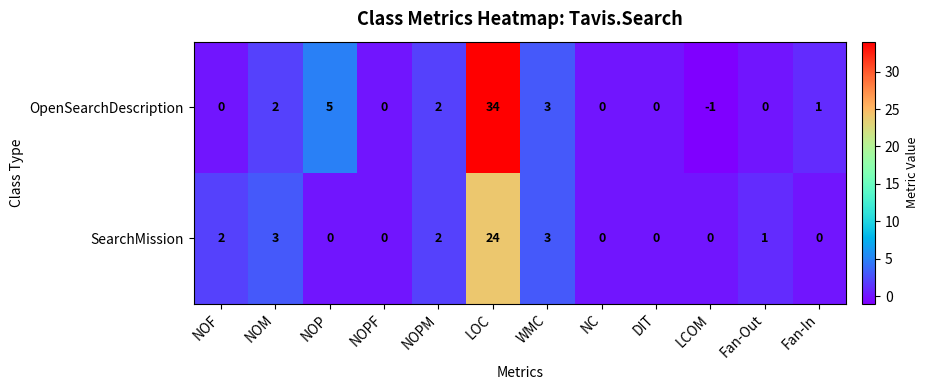

What is the greatest value displayed?

34